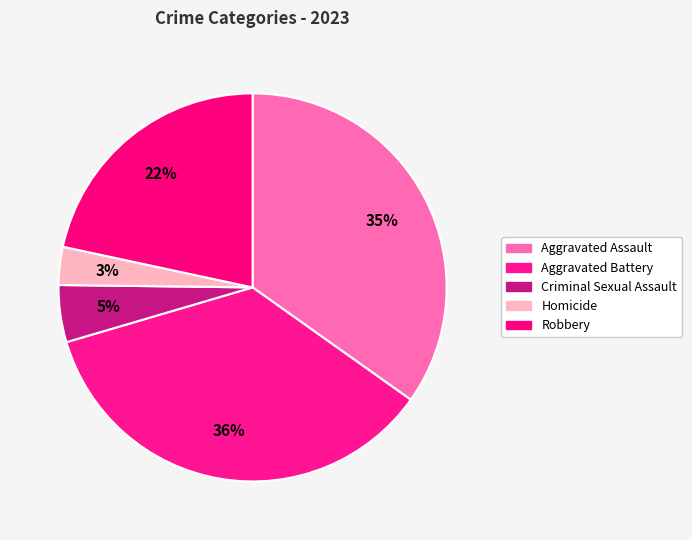

Does any single category account for the majority?

No